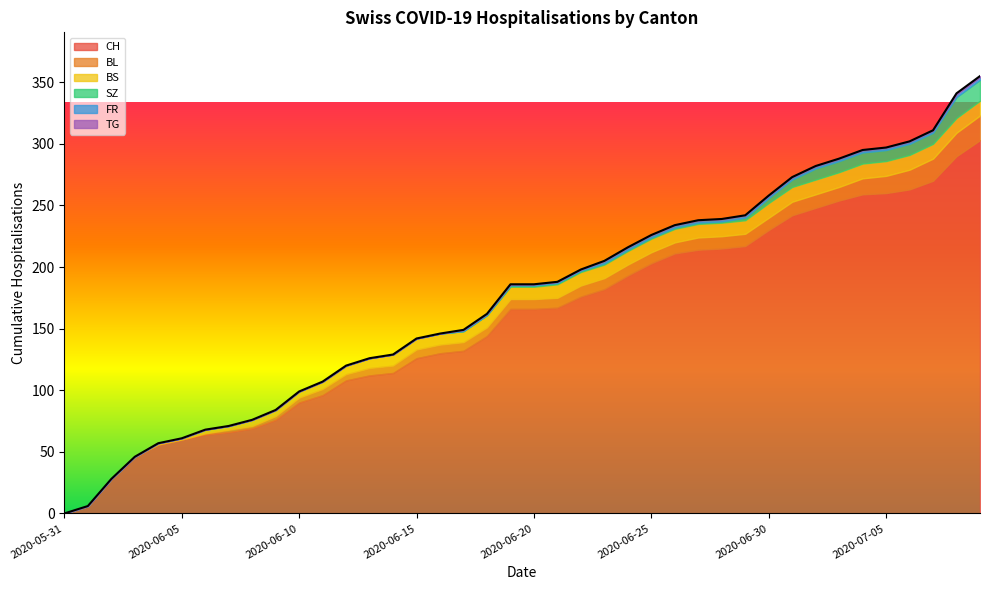

What is the difference between the highest and lowest values at 2020-06-02?

28